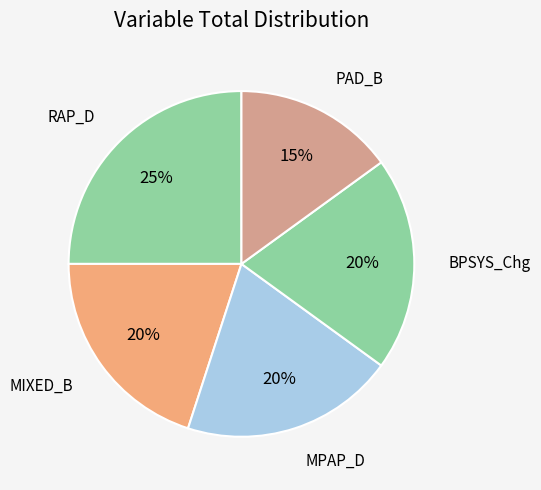

Count the number of slices in the pie.

5